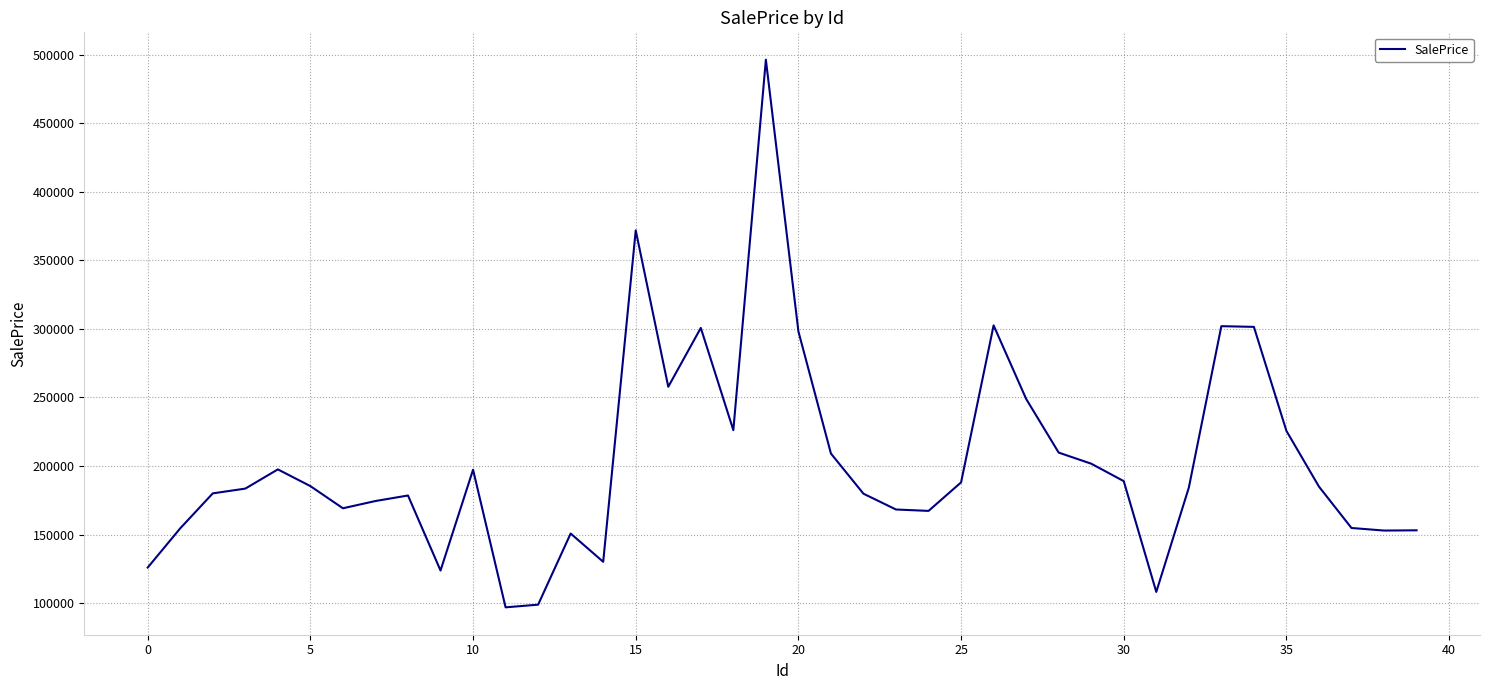

What is the smallest value displayed?

96953.9